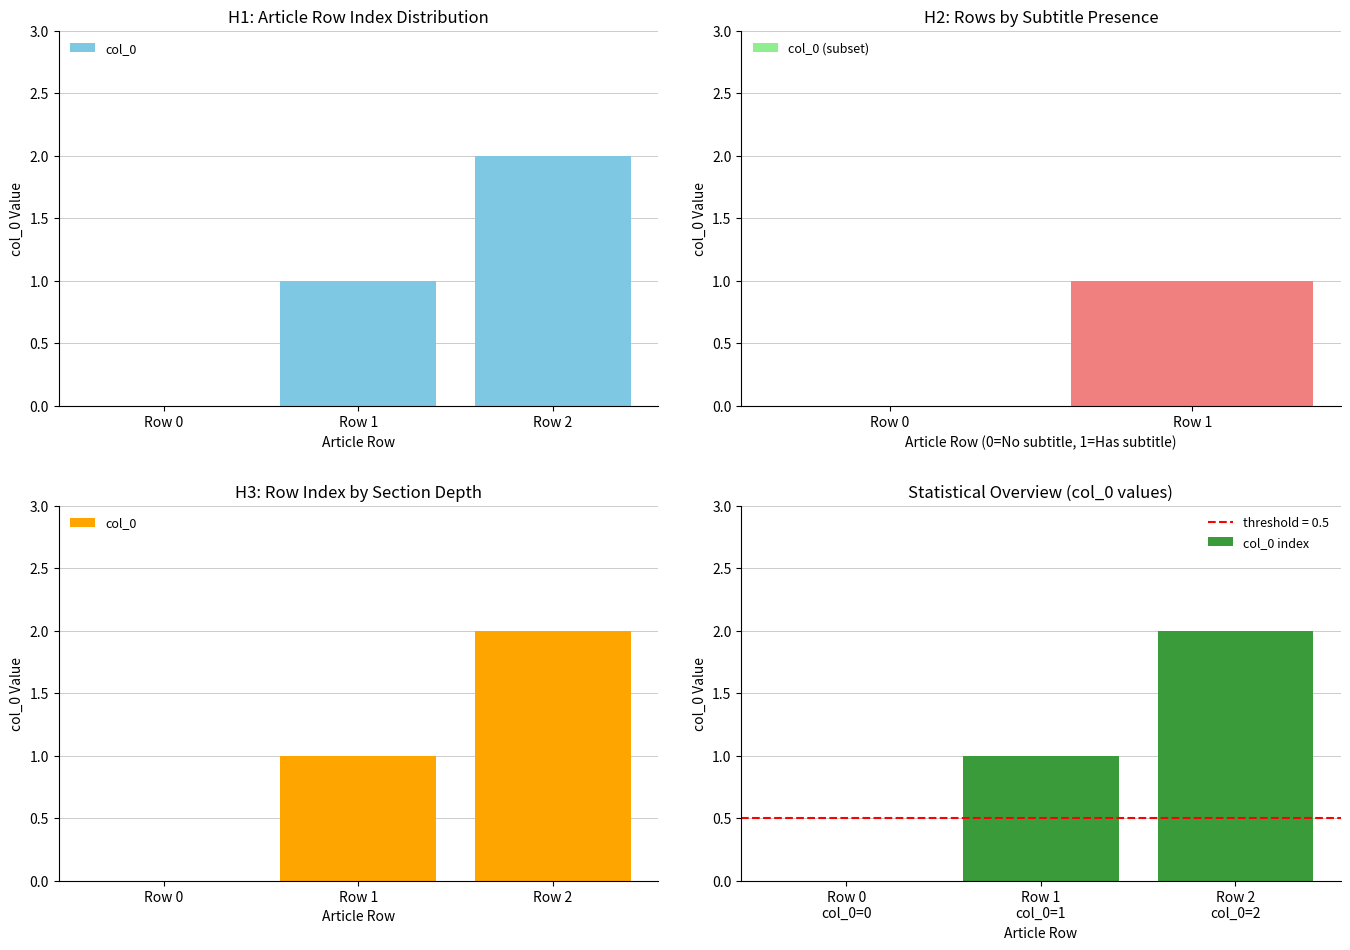

Count the number of categories in the chart.

3